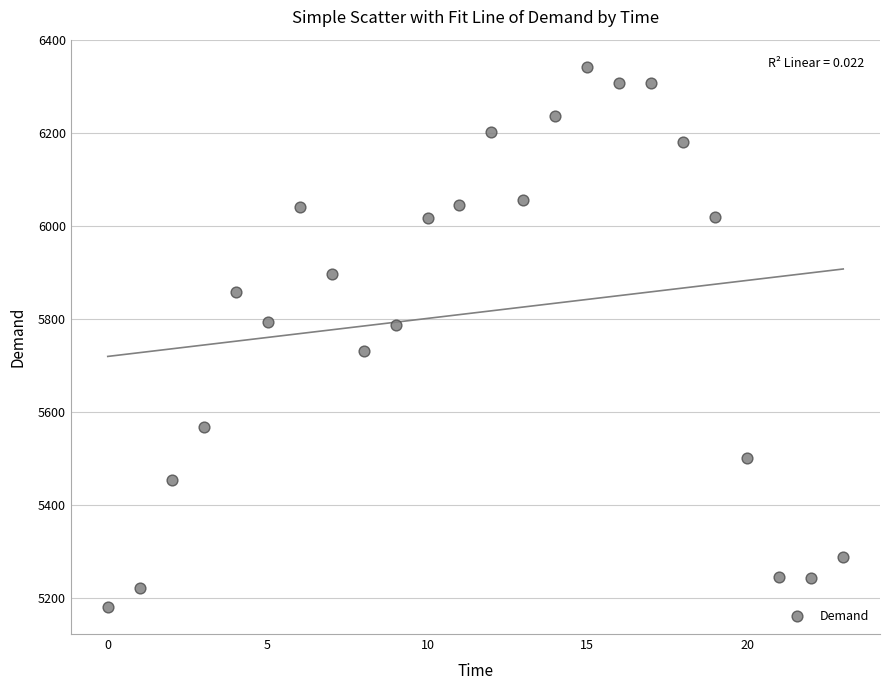

What is the range of Y values (max minus min)?

1161